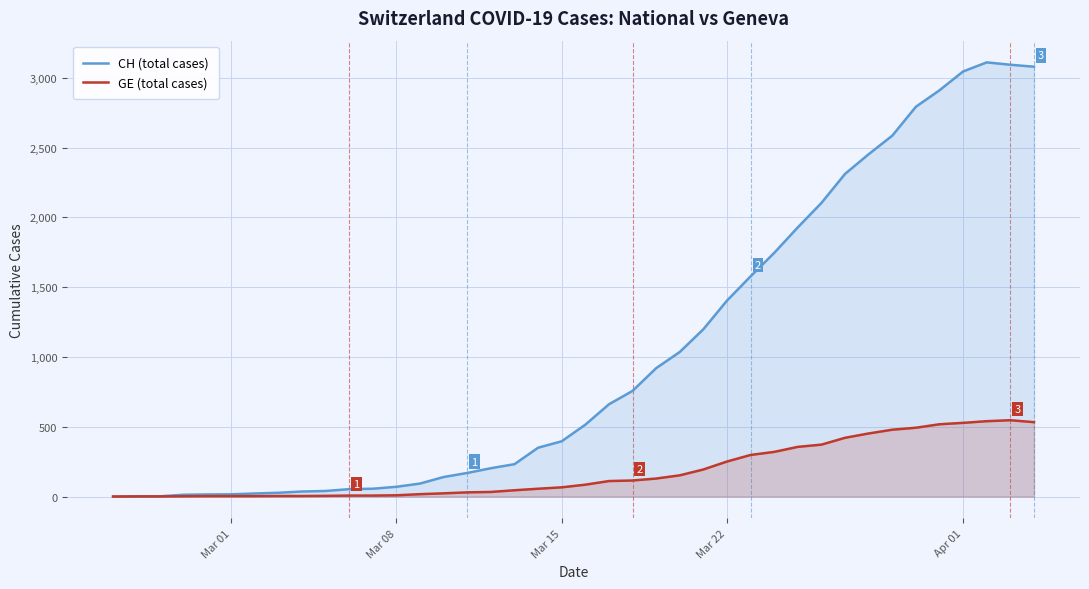

What are all the series names shown in the legend?

CH (total cases), GE (total cases)